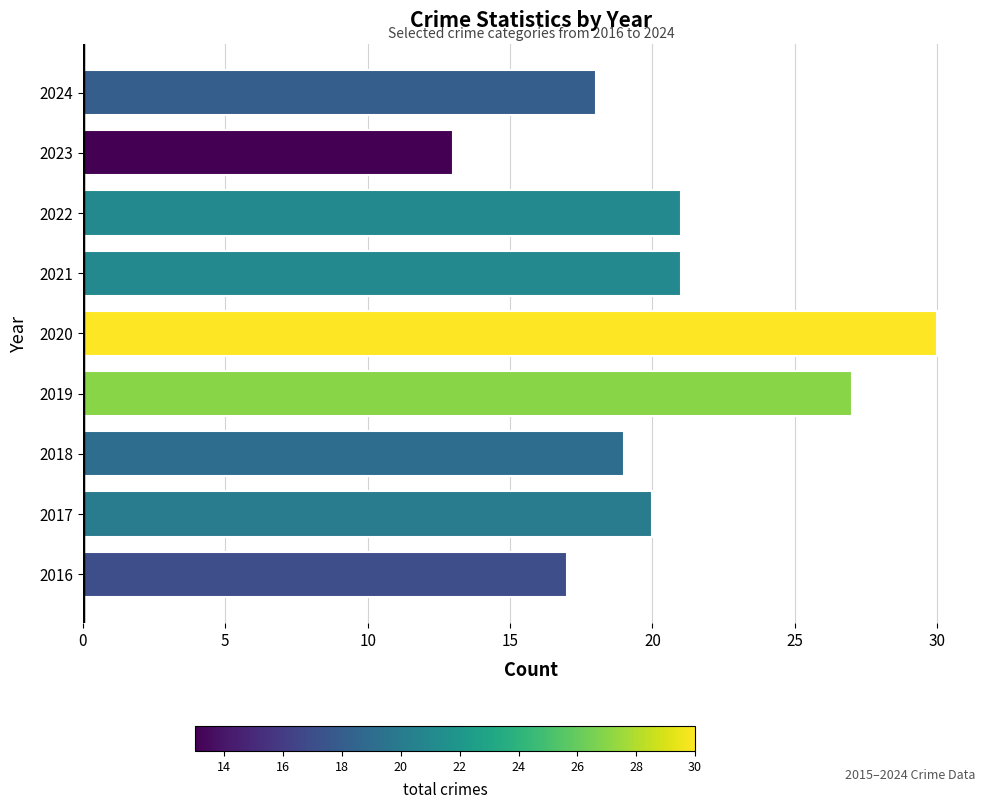

Does the chart contain stacked bars?

No